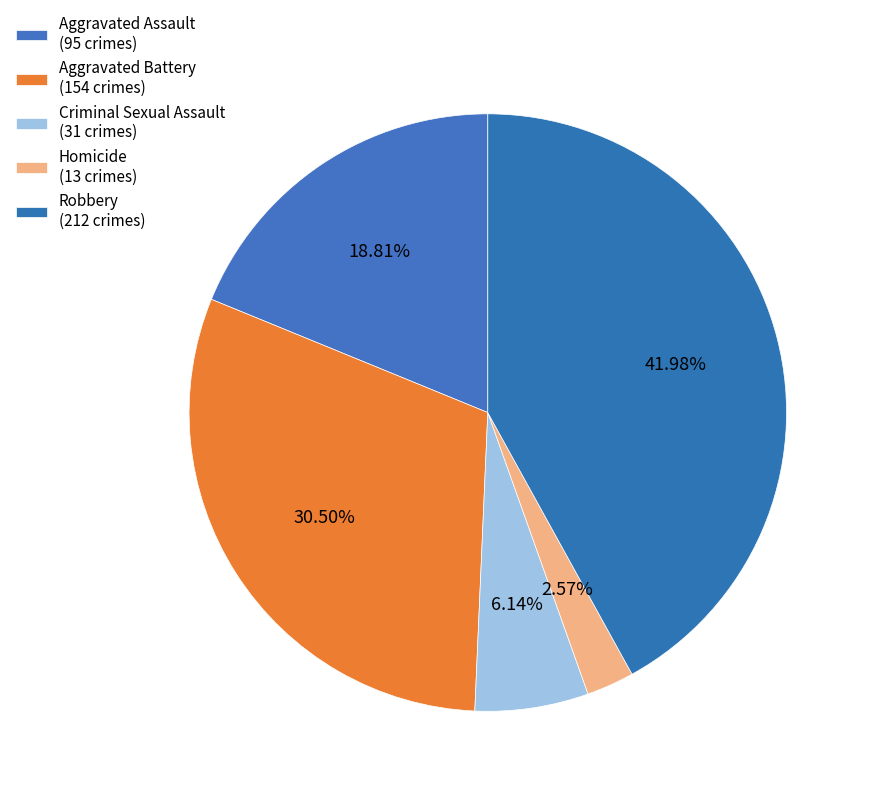

What percentage do Robbery and Homicide together represent?

44.6%